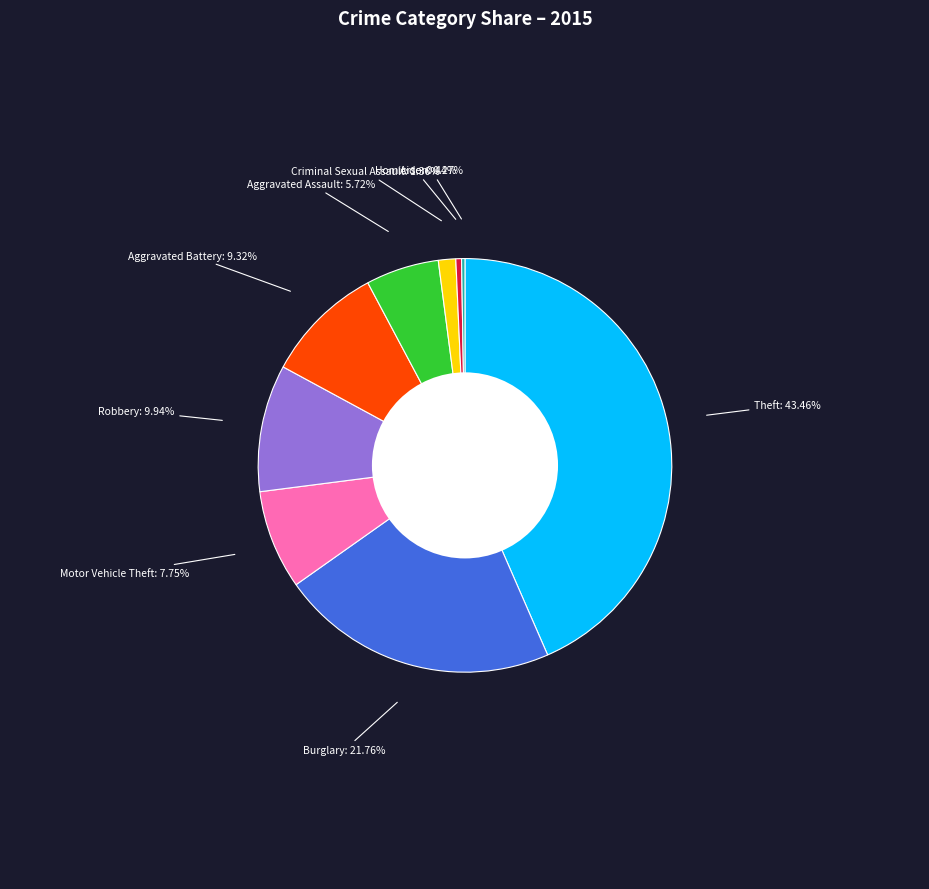

Which category has the biggest portion of the pie?

Theft